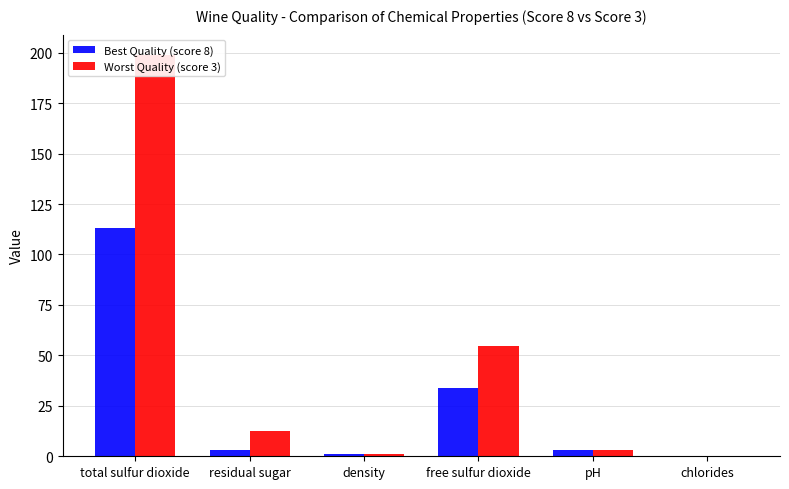

List the labels in order of Worst Quality (score 3) value, smallest first.

chlorides, density, pH, residual sugar, free sulfur dioxide, total sulfur dioxide